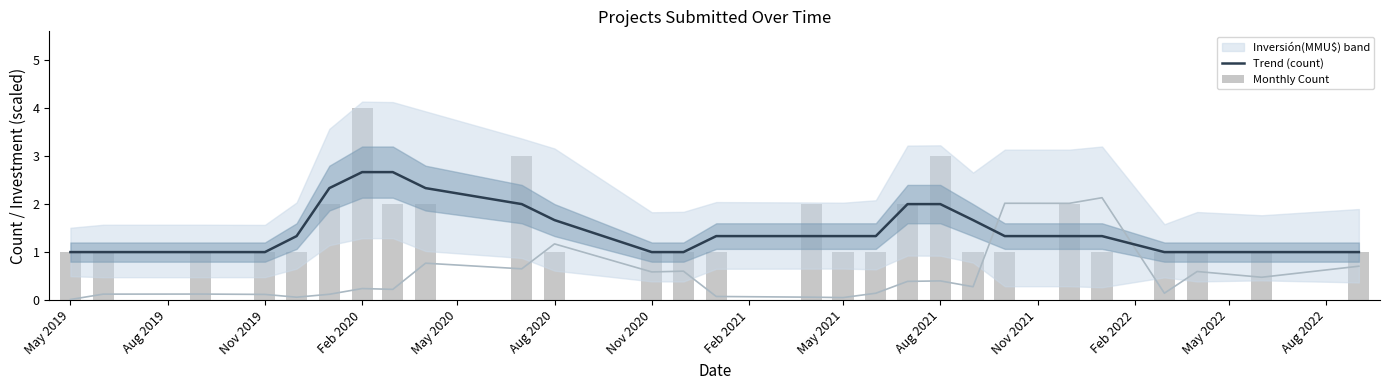

Are the bars grouped side by side (vs. stacked)?

Yes